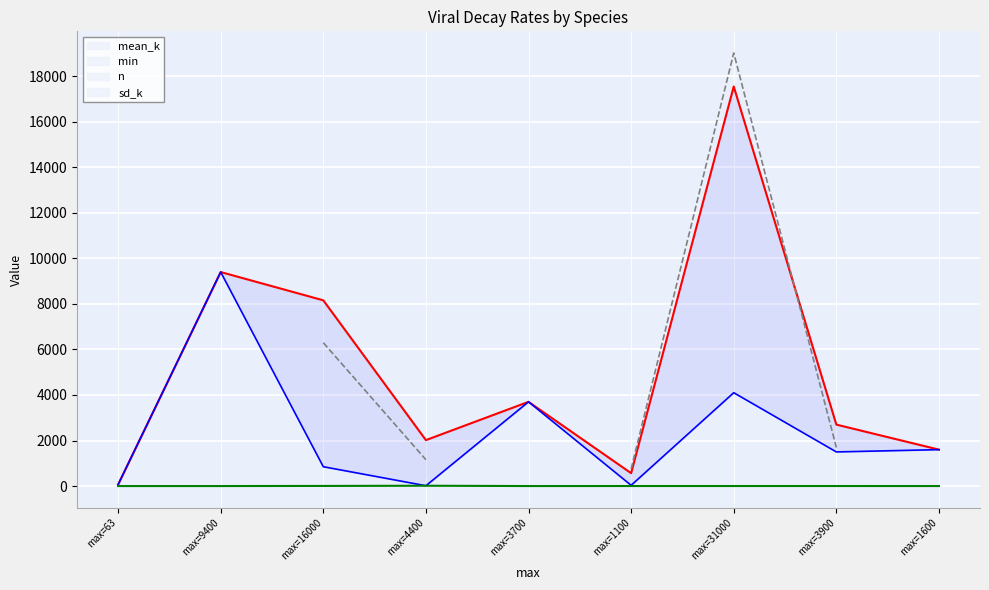

What is the average value of the mean_k series?

5084.1